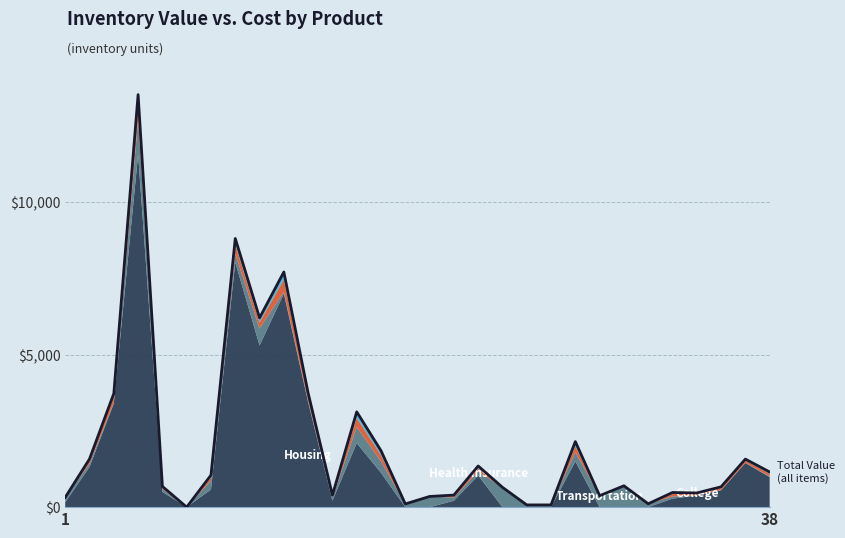

True or false: there are more than 1 points higher than both neighbors.

True